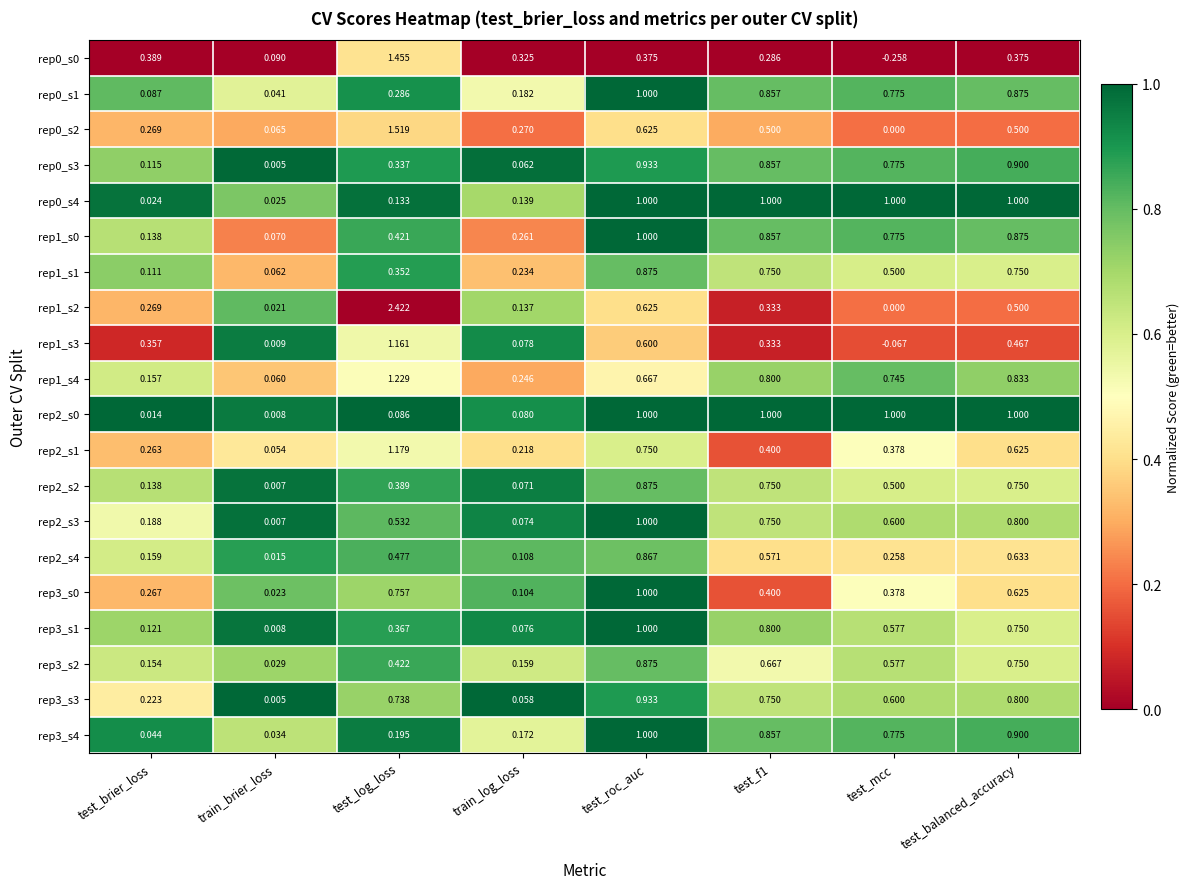

Which label corresponds to the largest value in the chart?

test_log_loss